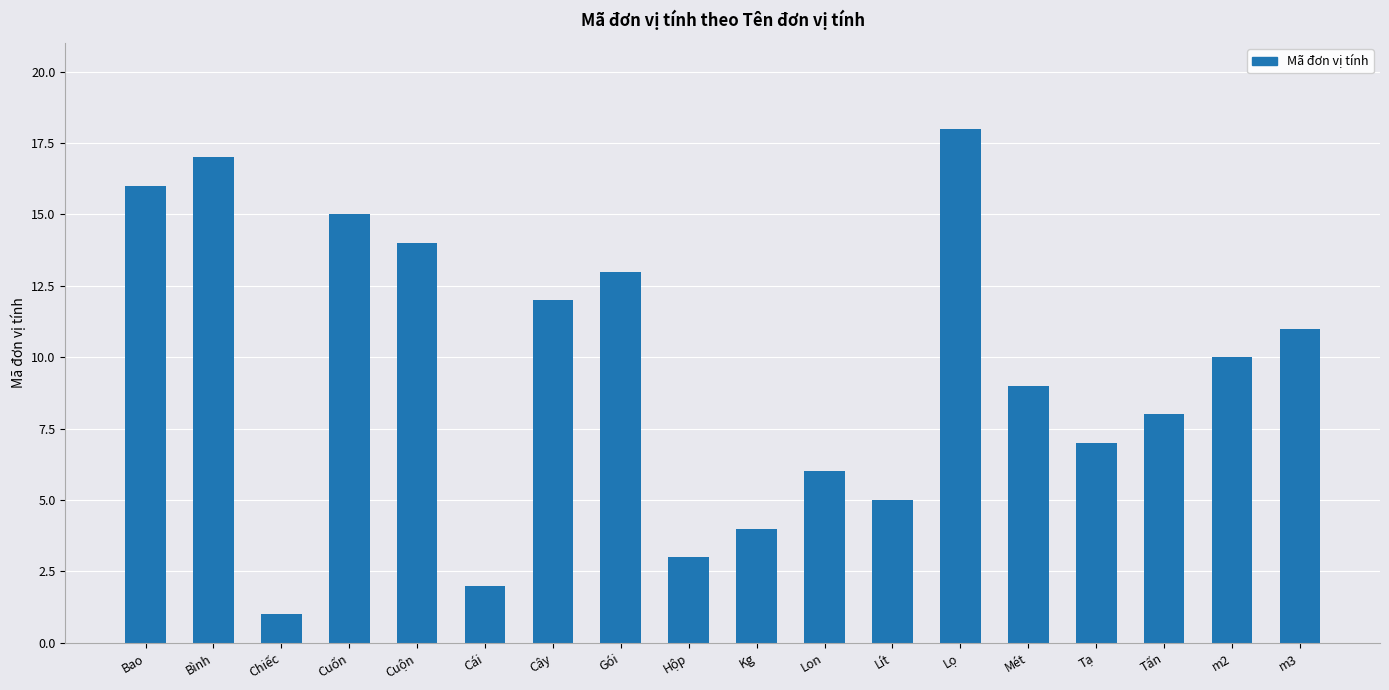

How many data points does each series have?

18